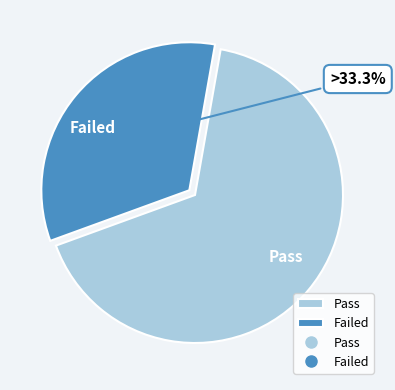

How many slices are in this pie chart?

2